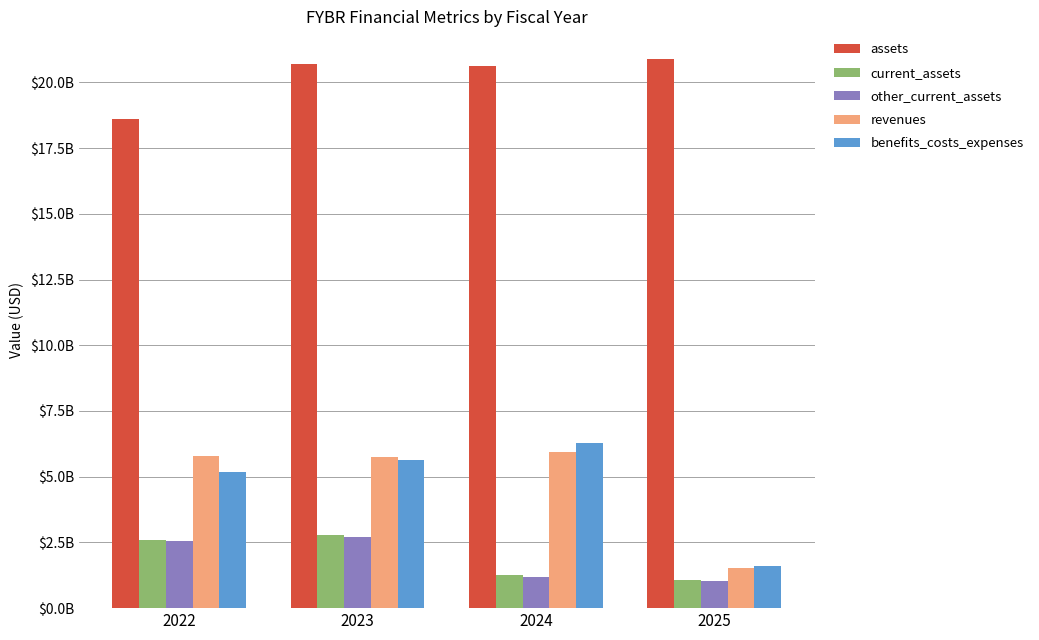

List the labels in order of assets value, largest first.

2025, 2023, 2024, 2022